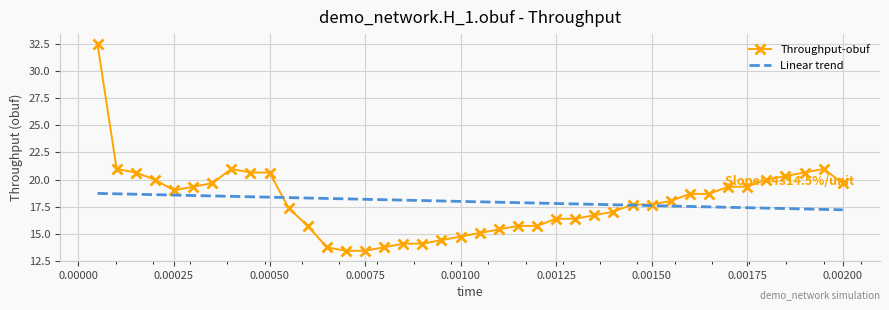

Rank the series by their maximum value, from lowest to highest.

Linear trend, Throughput-obuf